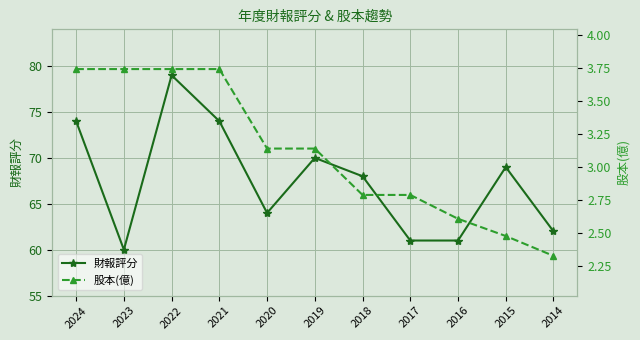

True or false: 股本(億) and 財報評分 intersect in this chart.

False